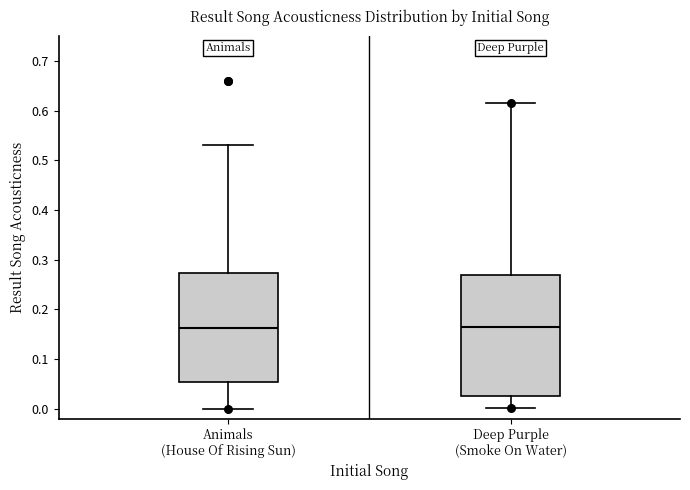

Comparing the boxes themselves (not the whiskers), which one is the tallest?

Deep Purple (Smoke On Water)